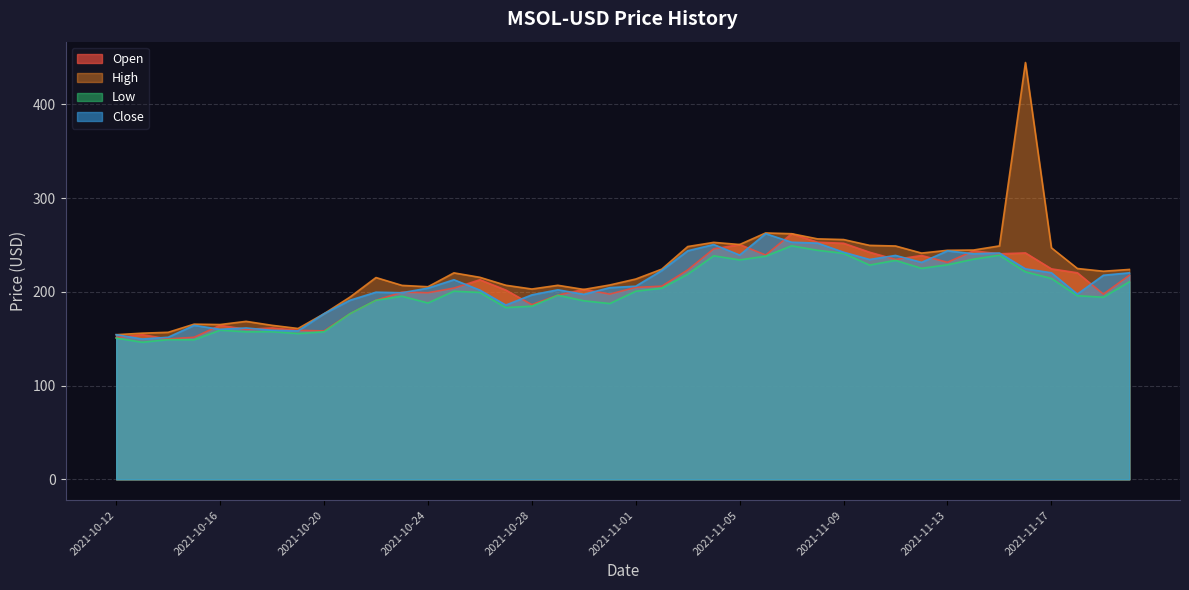

What is the difference between the Low values at 2021-10-25 and 2021-11-18?

4.8